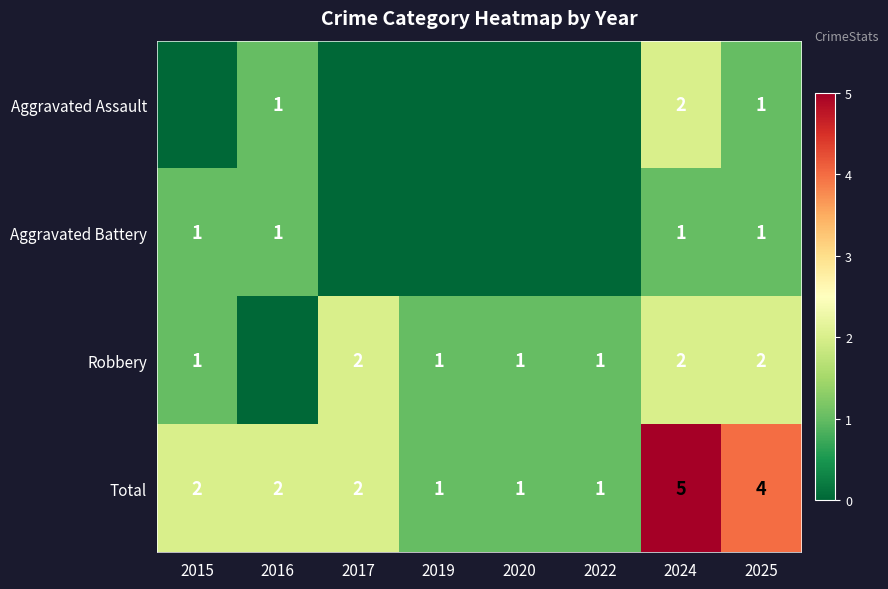

What is the total value across all series at 2025?

8